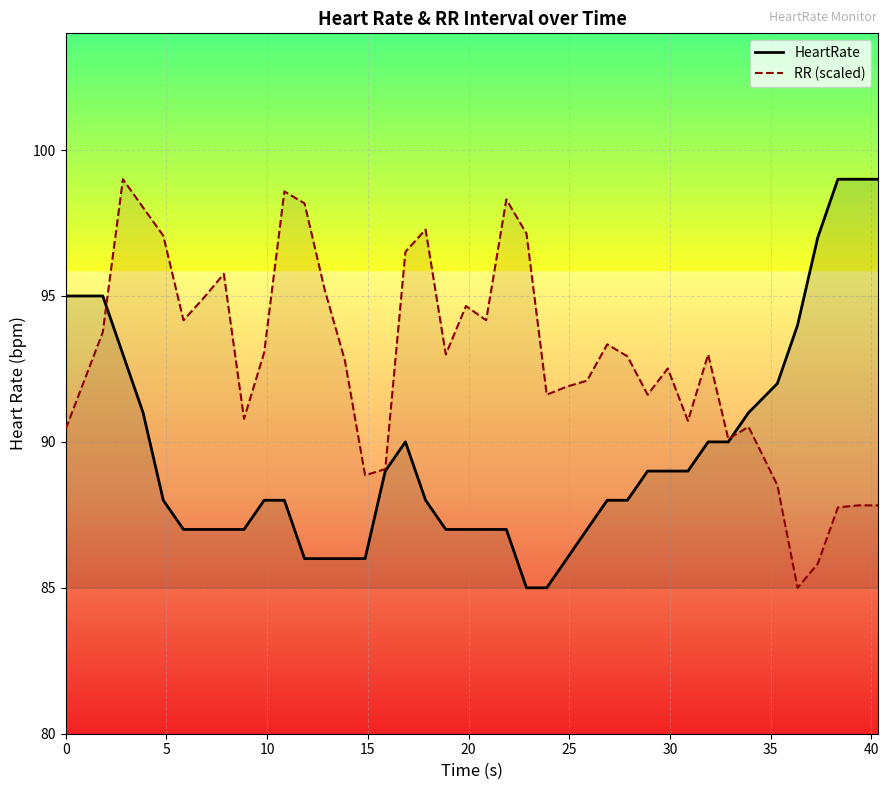

Which series has the largest total across all categories?

RR (scaled)